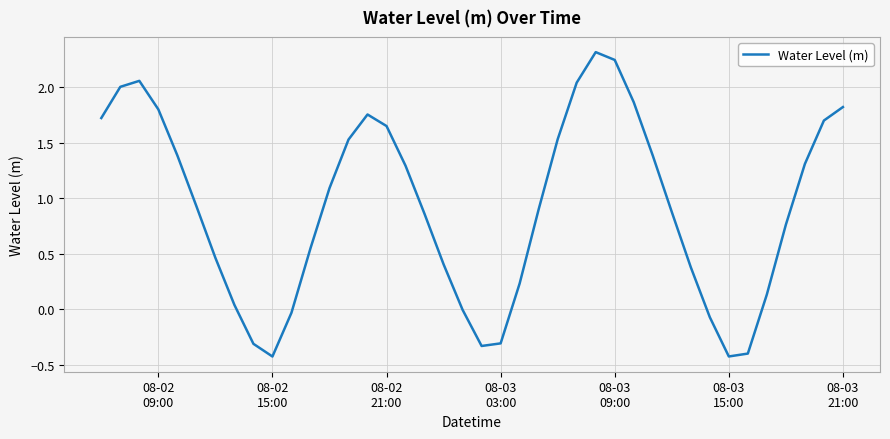

What is the smallest value displayed?

-0.4